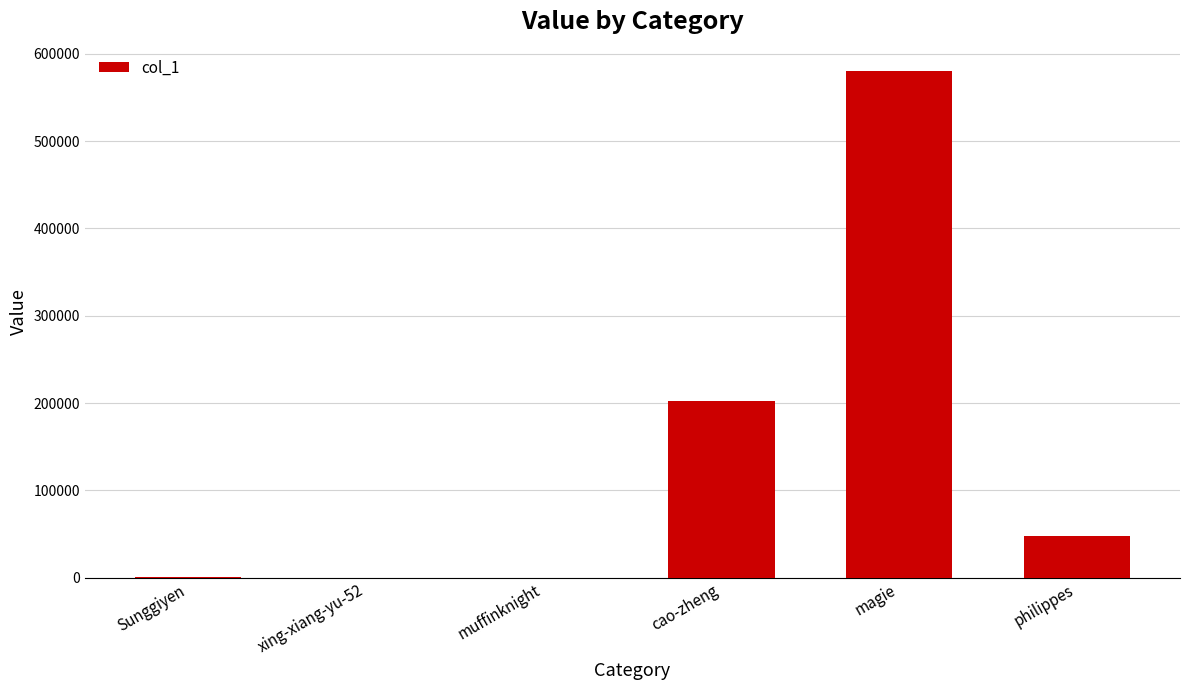

Does the chart contain stacked bars?

No